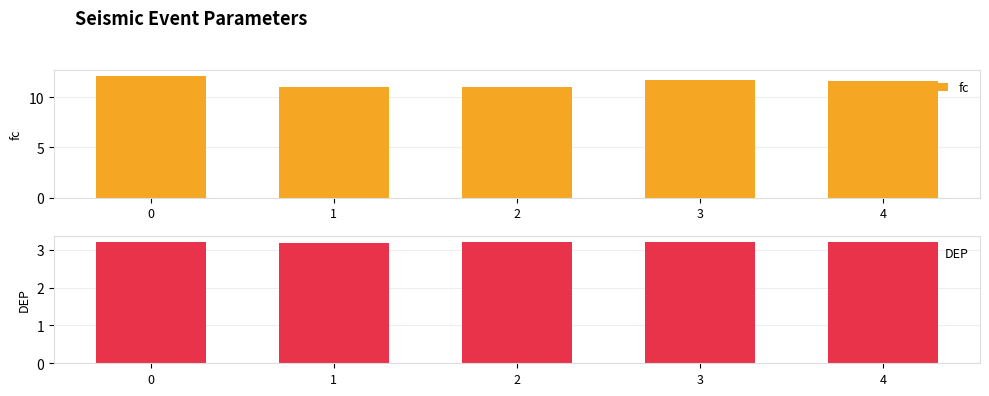

Which has a higher value, 2 or 3?

3